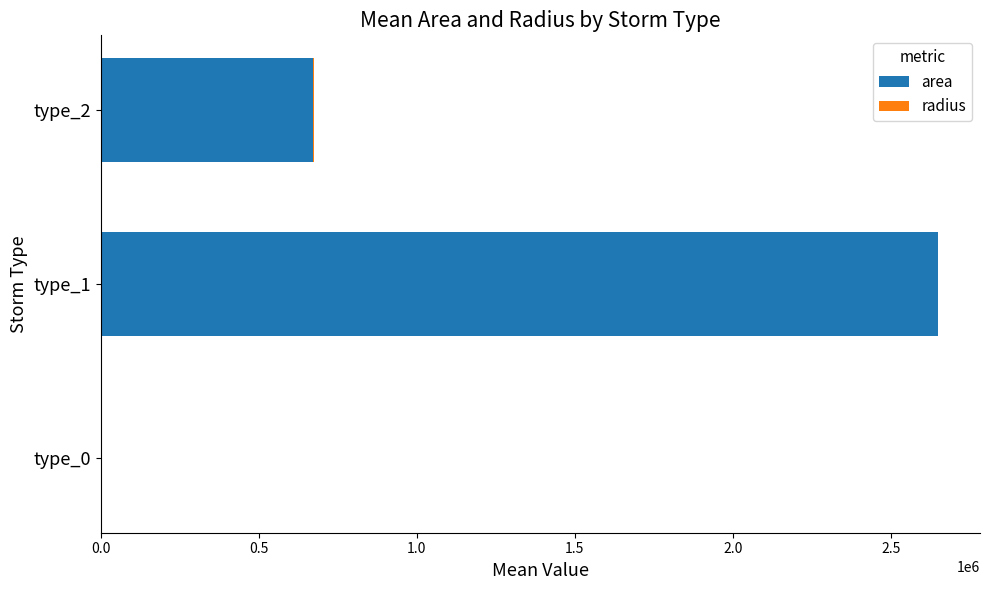

How many positive values does the area series have?

2